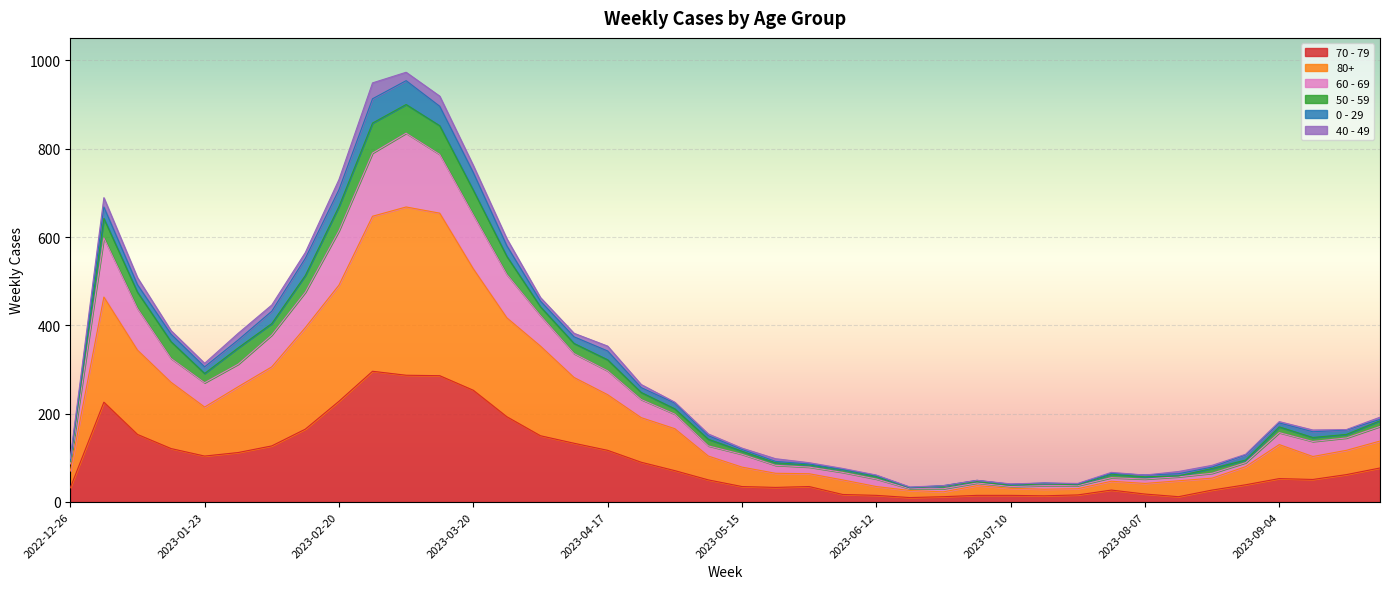

At which category is the sum across all series the highest?

2023-03-06